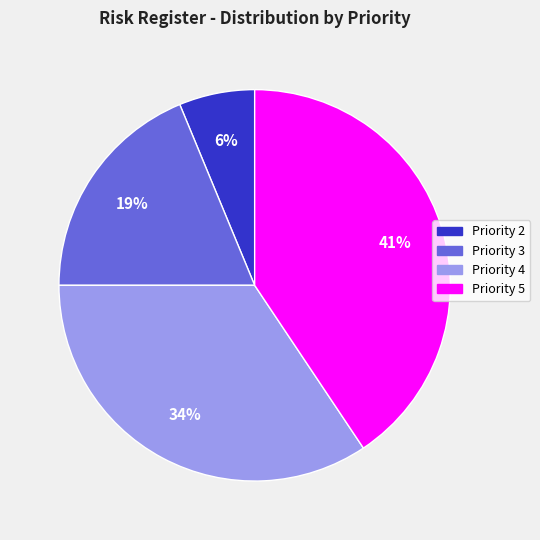

Count the number of slices in the pie.

4